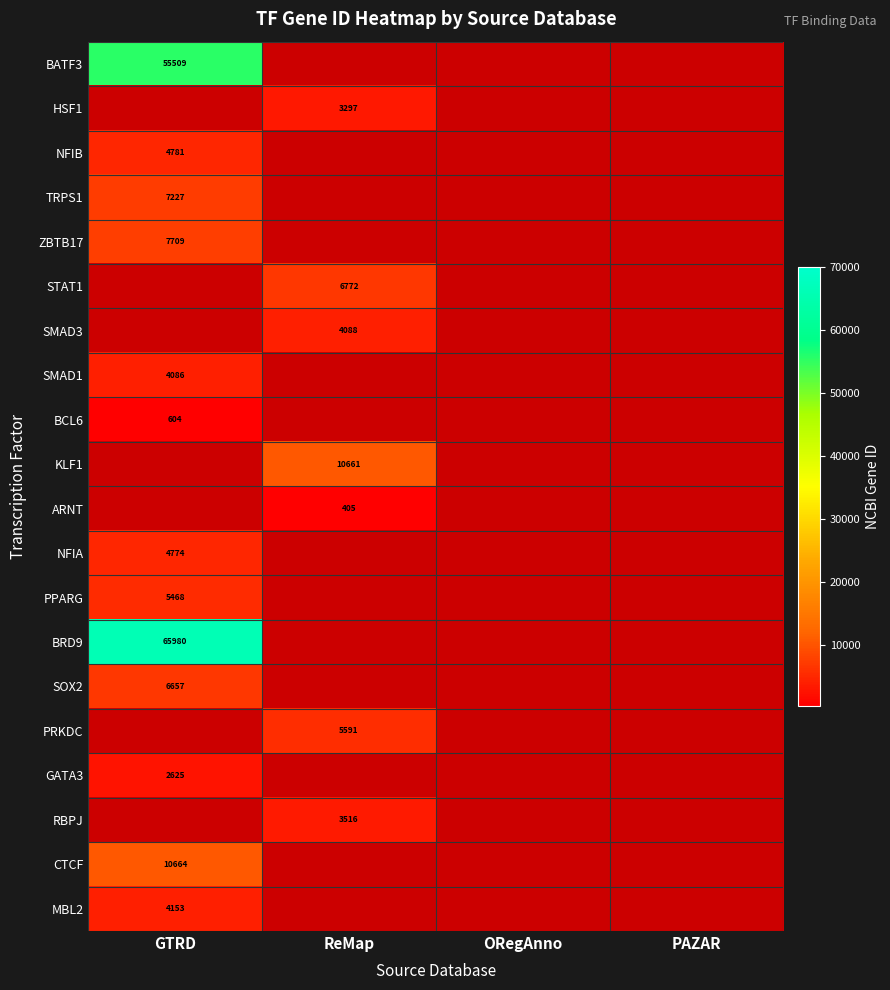

At how many categories does at least one series exceed 55500?

1